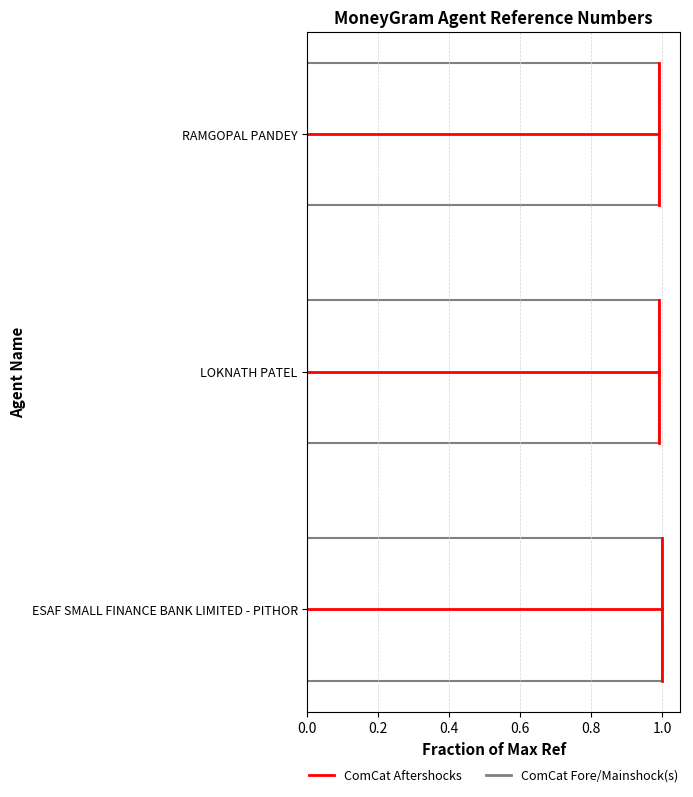

How many series are shown in this chart?

1